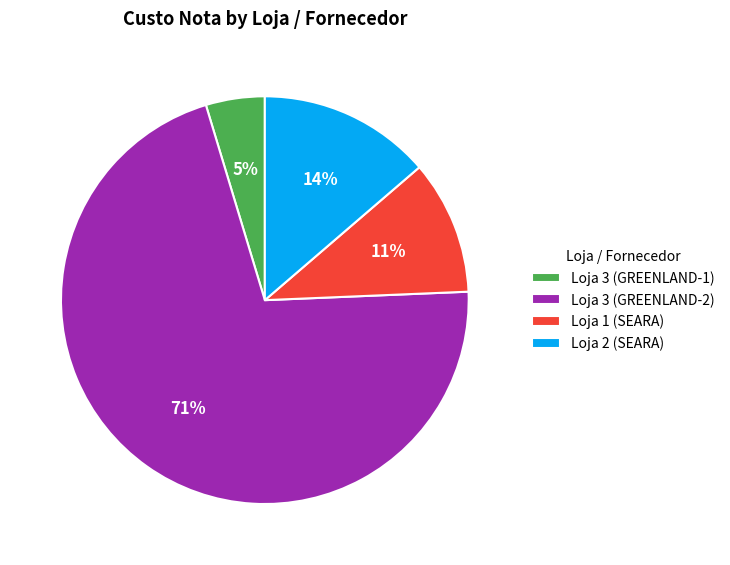

Which category has the smallest portion of the pie?

Loja 3 (GREENLAND-1)